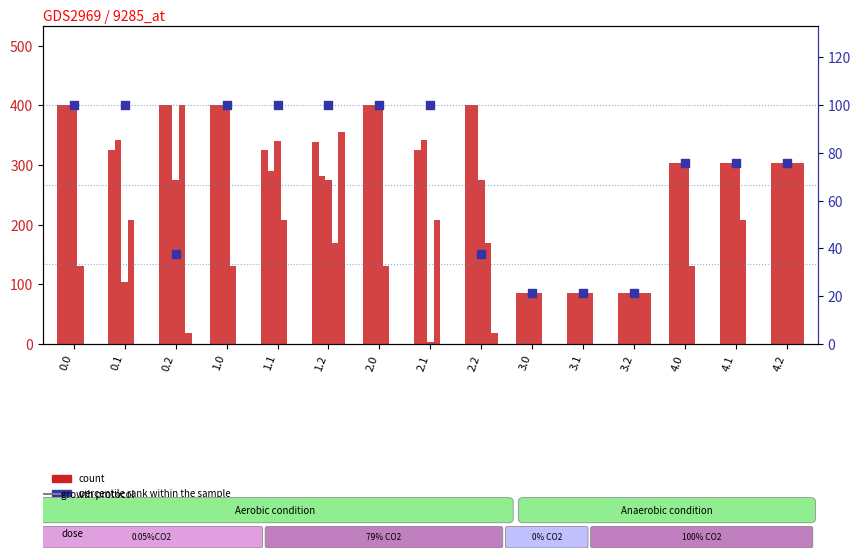

What is the total value across all series at 0.2?

437.7